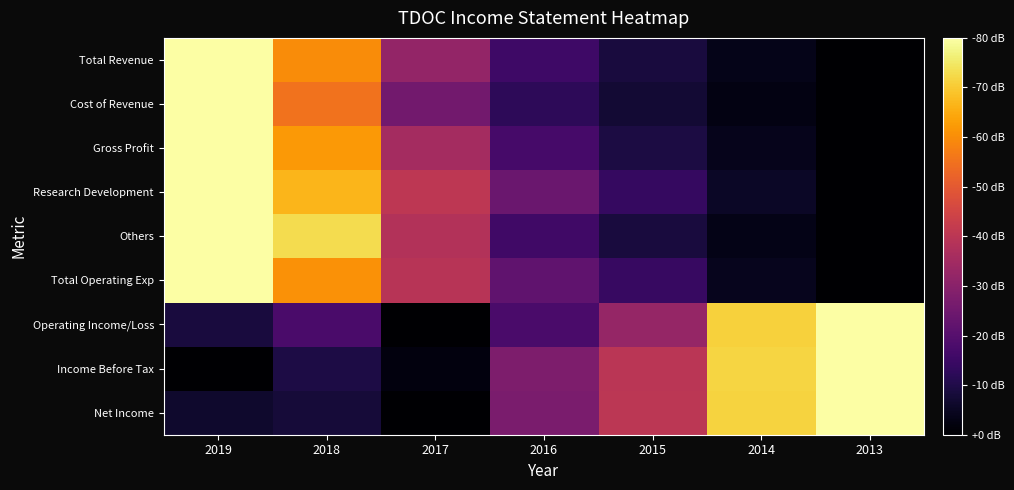

How many distinct data groups are displayed?

9